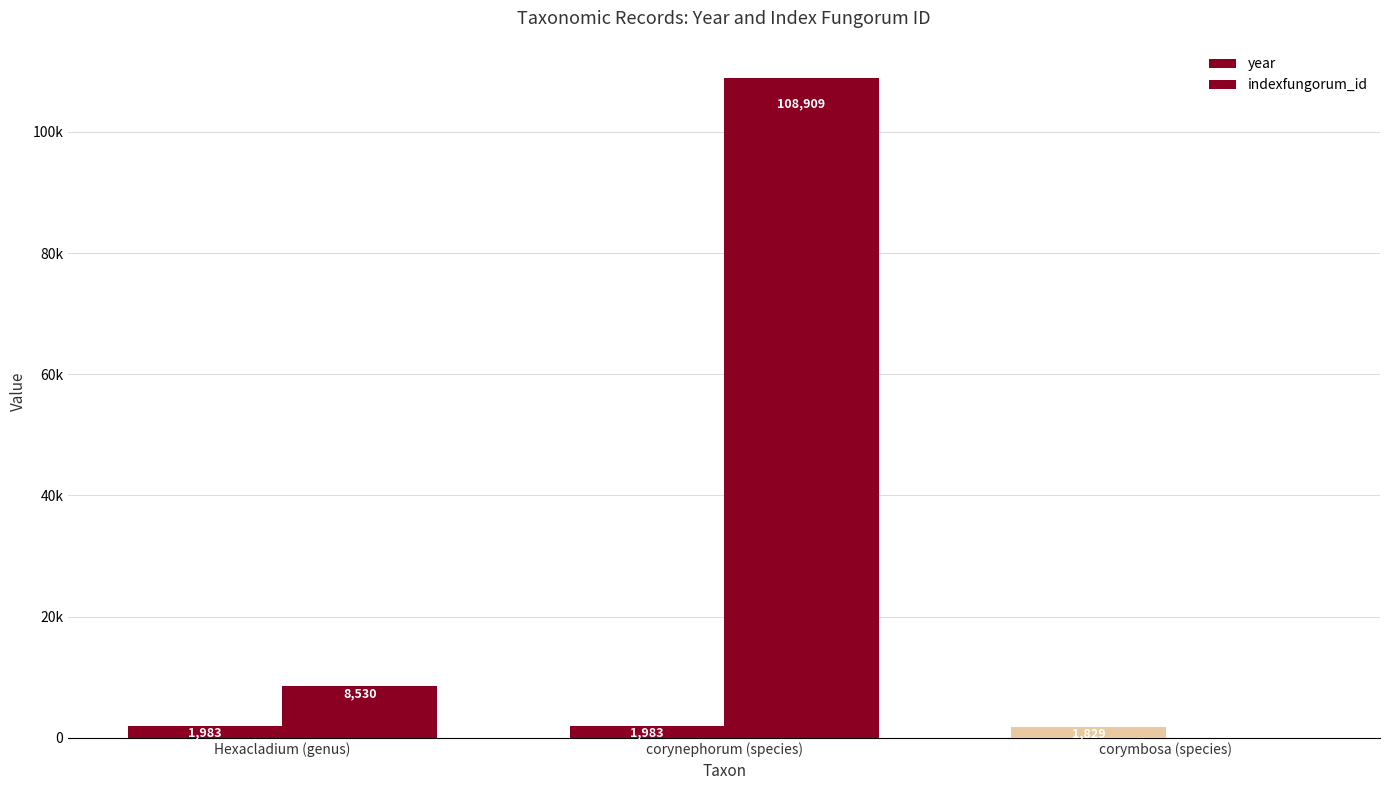

What is the highest value of the year series?

1983